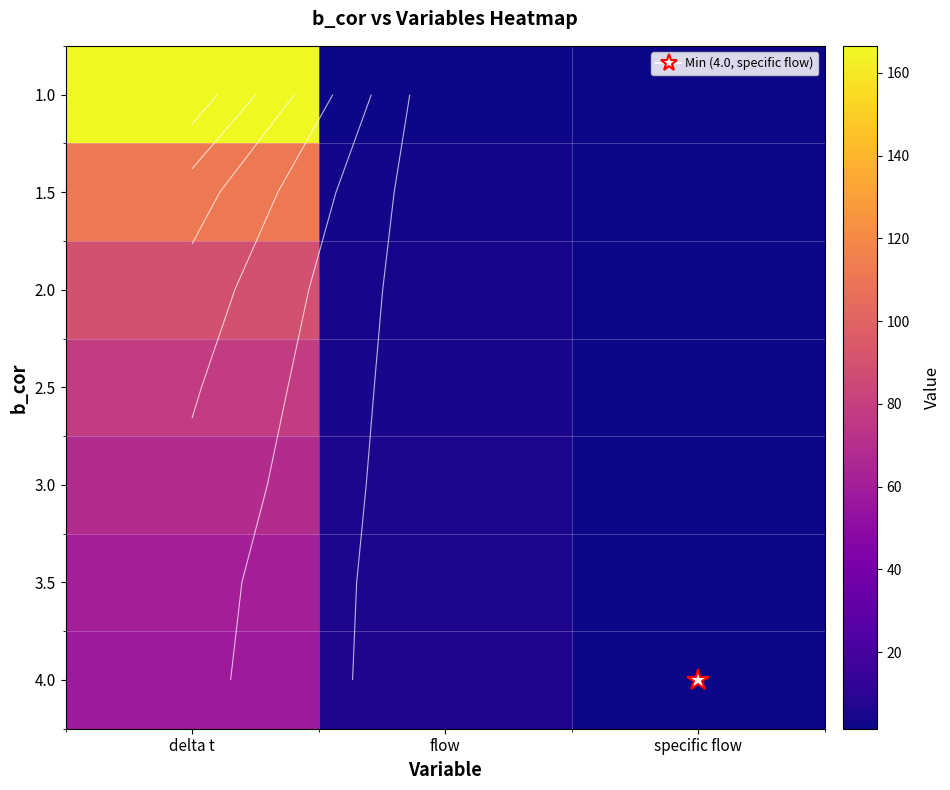

Which has a higher value, delta t or flow?

delta t